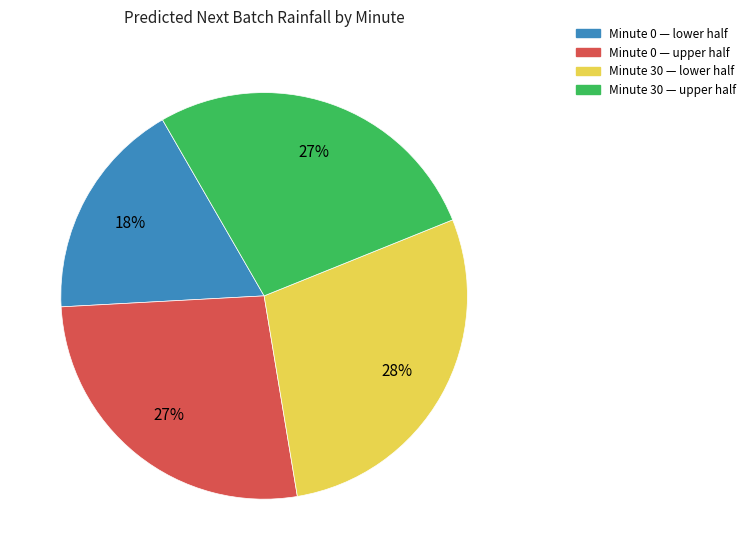

Is there a majority slice in this chart?

No